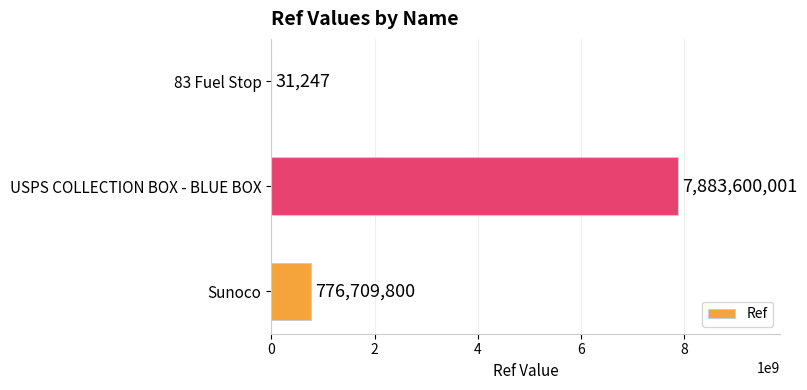

True or false: the data shows 776709800 at Sunoco.

True